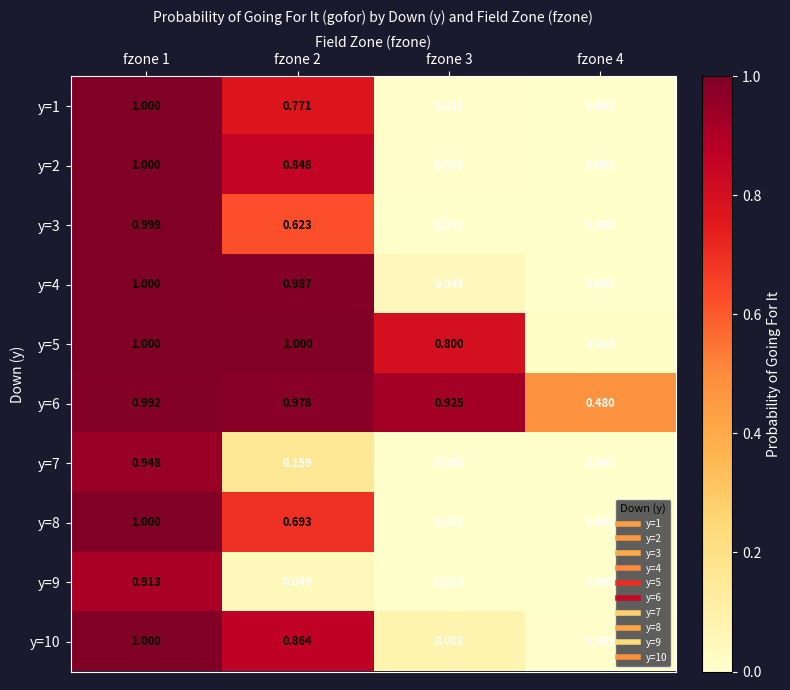

Is the value of y=6 at fzone 3 greater than the value of y=9 at fzone 1?

Yes